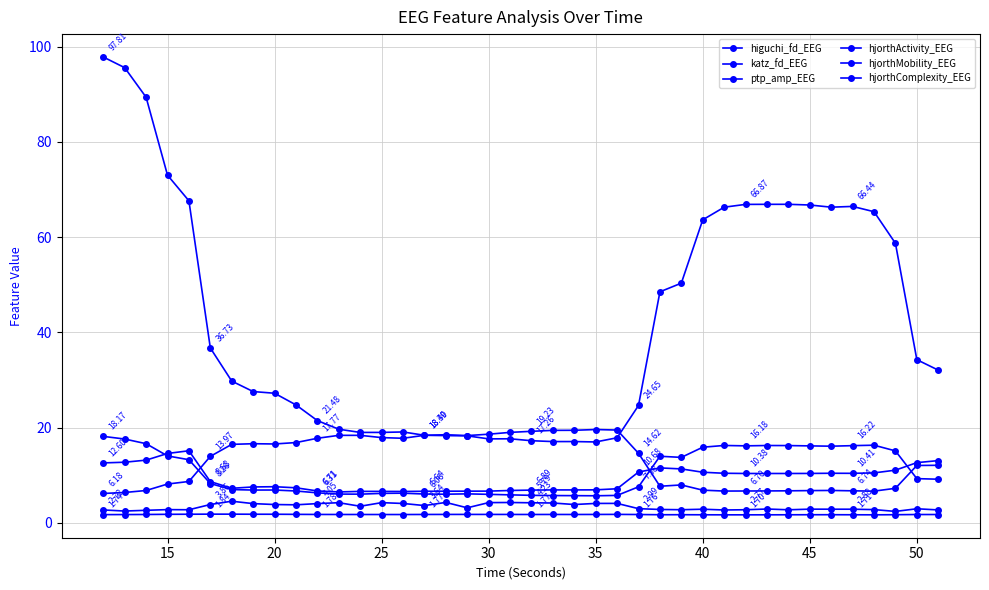

How many lines are shown in the chart?

6